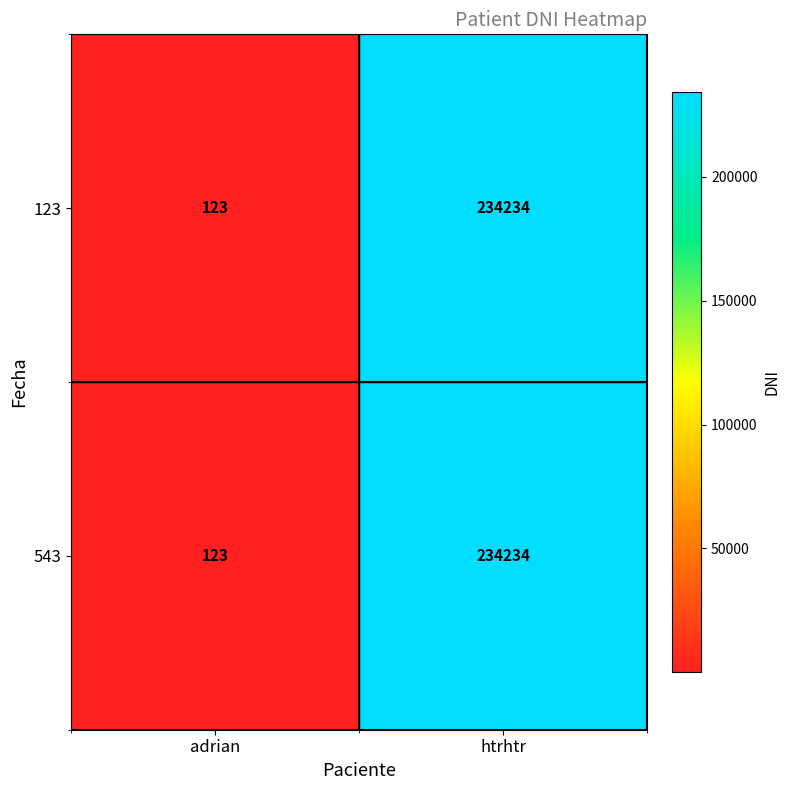

What is the difference between the 123 values at htrhtr and adrian?

234111